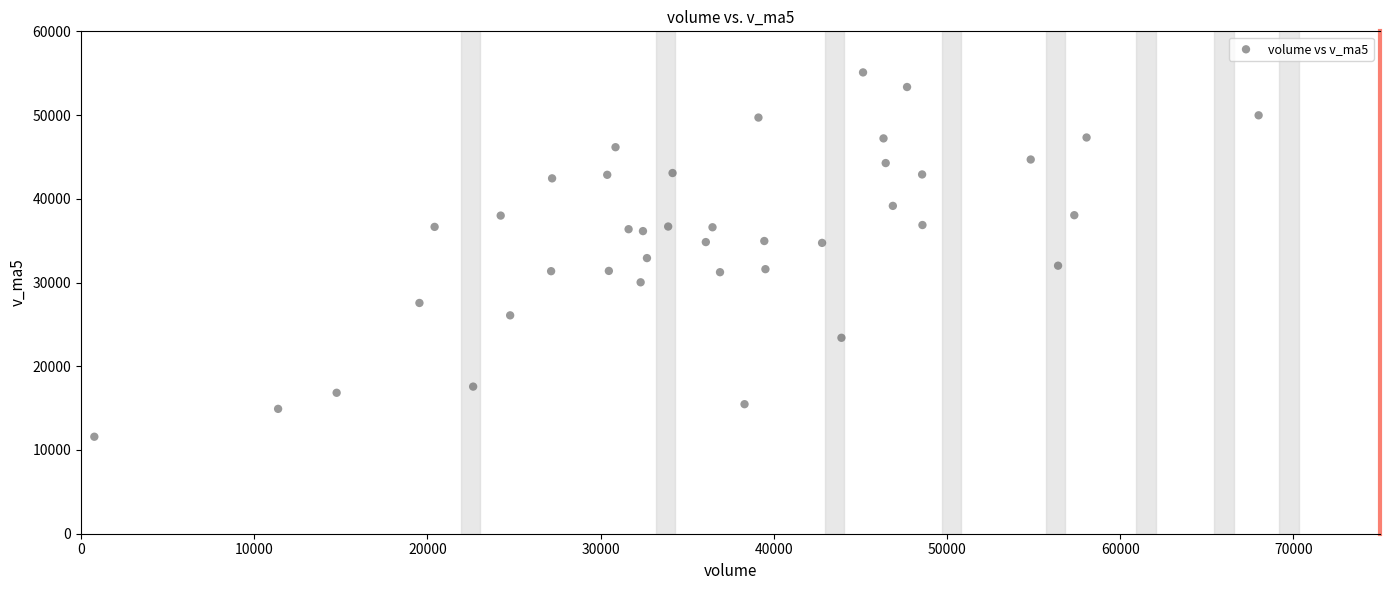

What is the range of X values (max minus min)?

67223.8